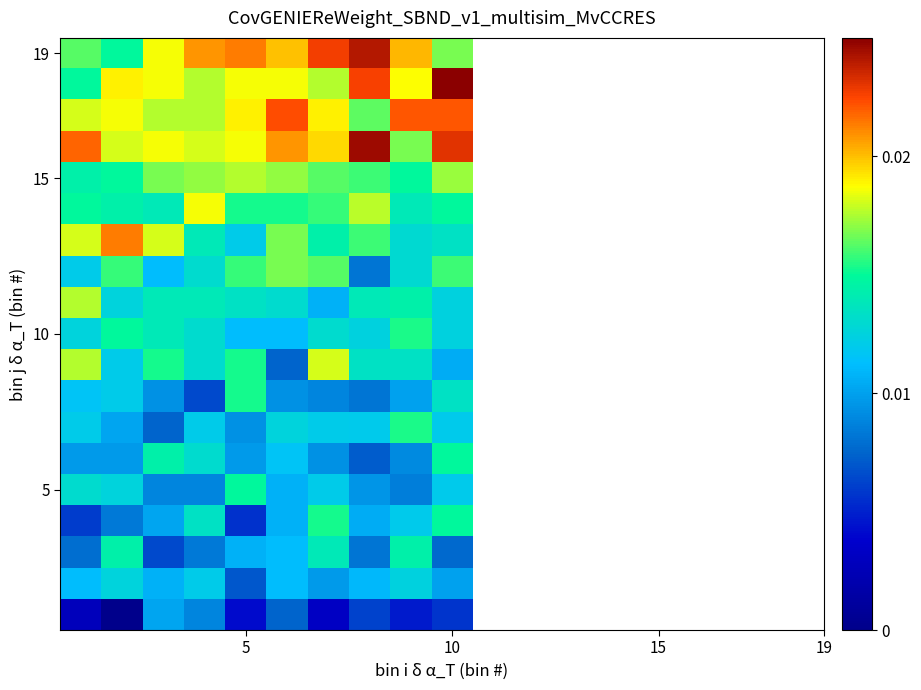

How many distinct data groups are displayed?

19